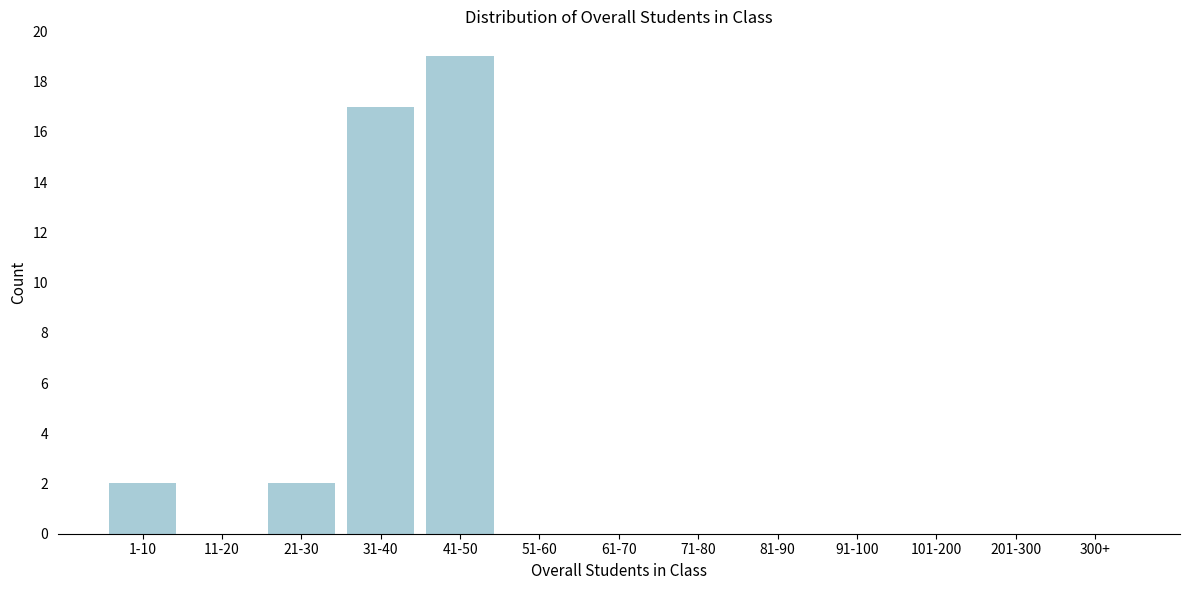

Reading left to right, transcribe all the data shown in this chart.

1-10=2	11-20=0	21-30=2	31-40=17	41-50=19	51-60=0	61-70=0	71-80=0	81-90=0	91-100=0	101-200=0	201-300=0	300+=0